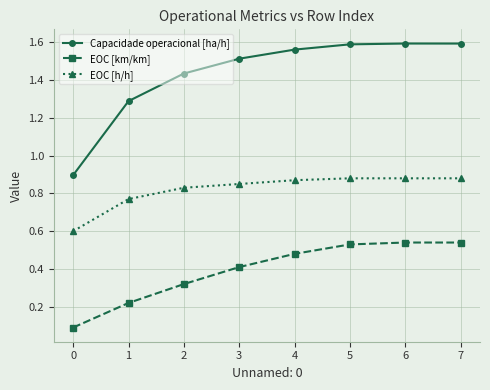

What is the minimum value for EOC [h/h]?

0.6